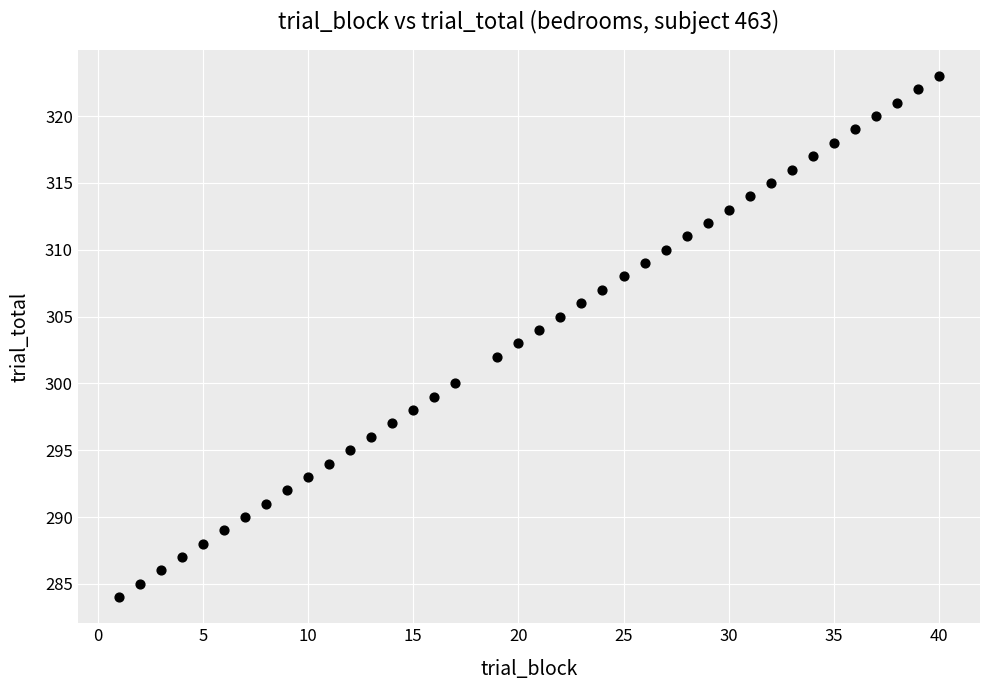

What is the range of Y values (max minus min)?

39